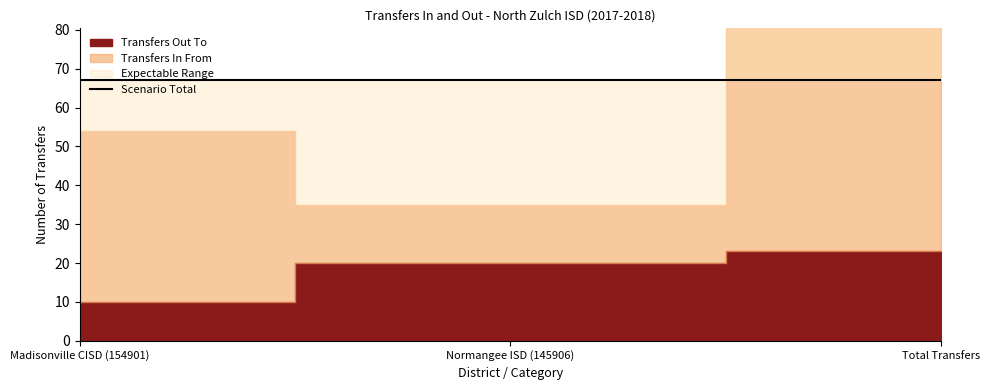

Does the chart display data point markers on the line(s)?

No